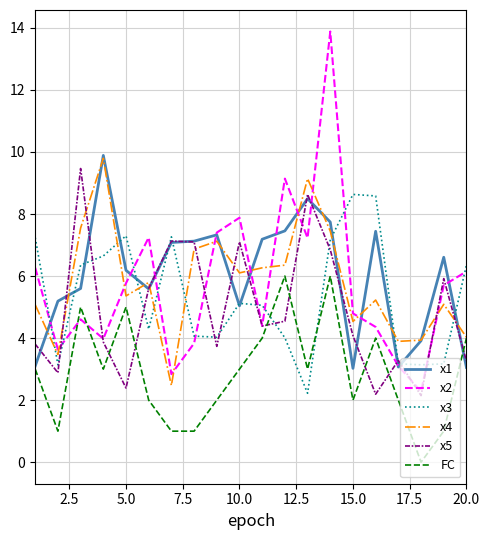

What is the difference between the maximum and minimum values in the x5 series?

7.3